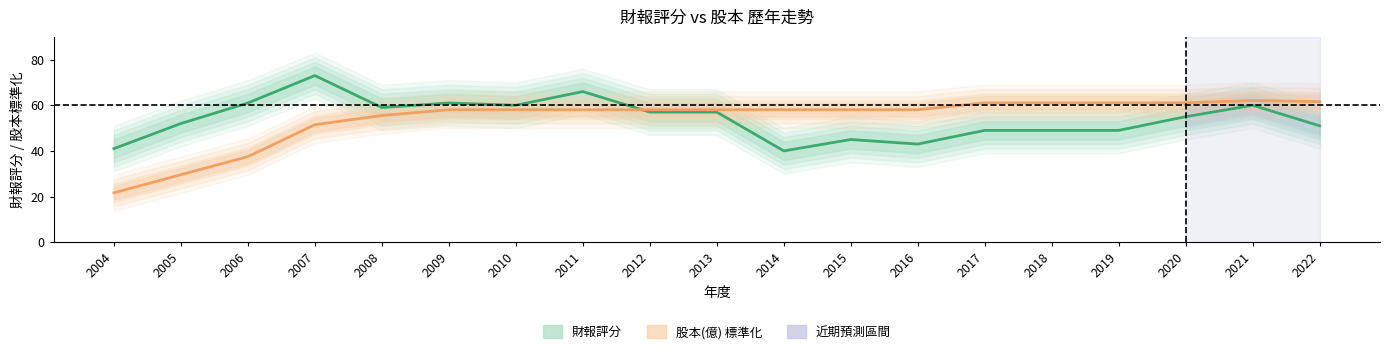

Which category has the highest value in the 股本(億) 標準化 series?

2021